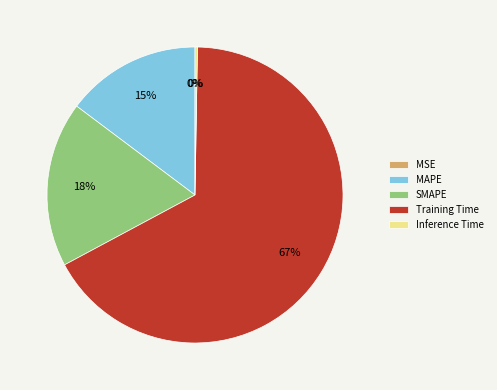

The MAPE slice represents 23% of the pie. True or false?

False